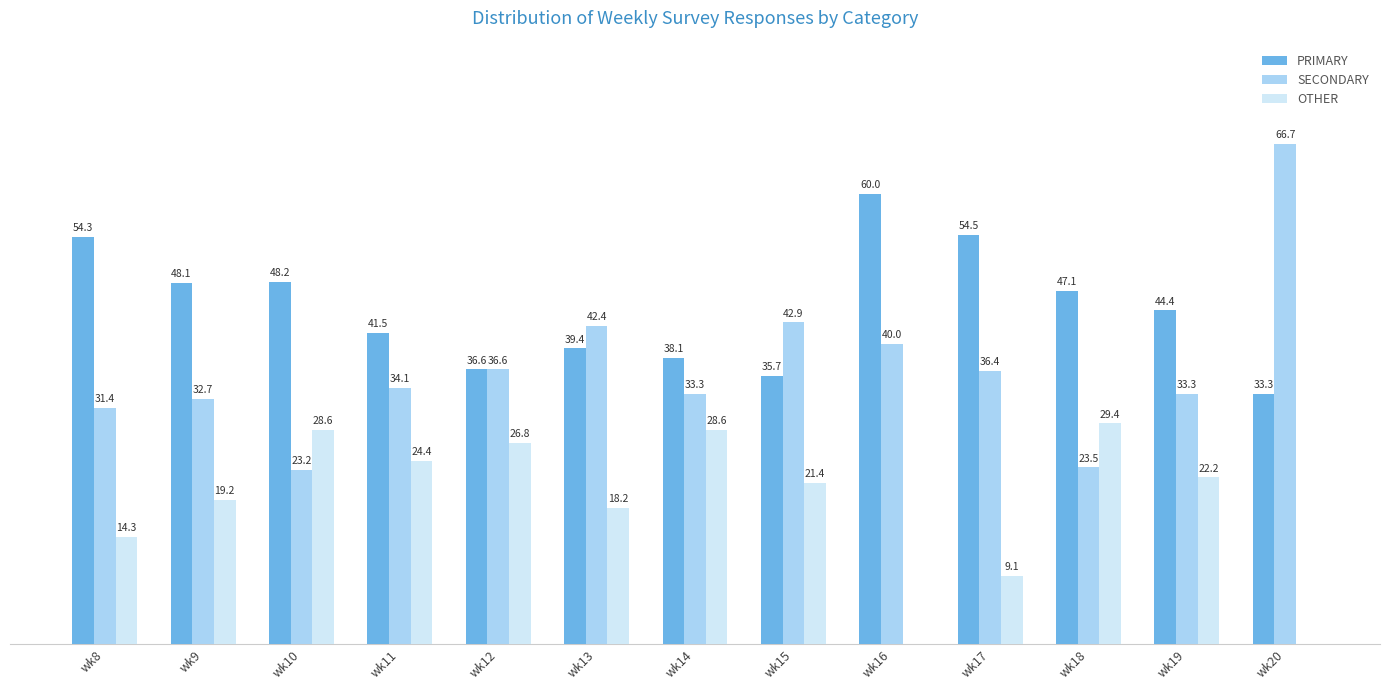

Where does the SECONDARY series first go above 34?

wk11